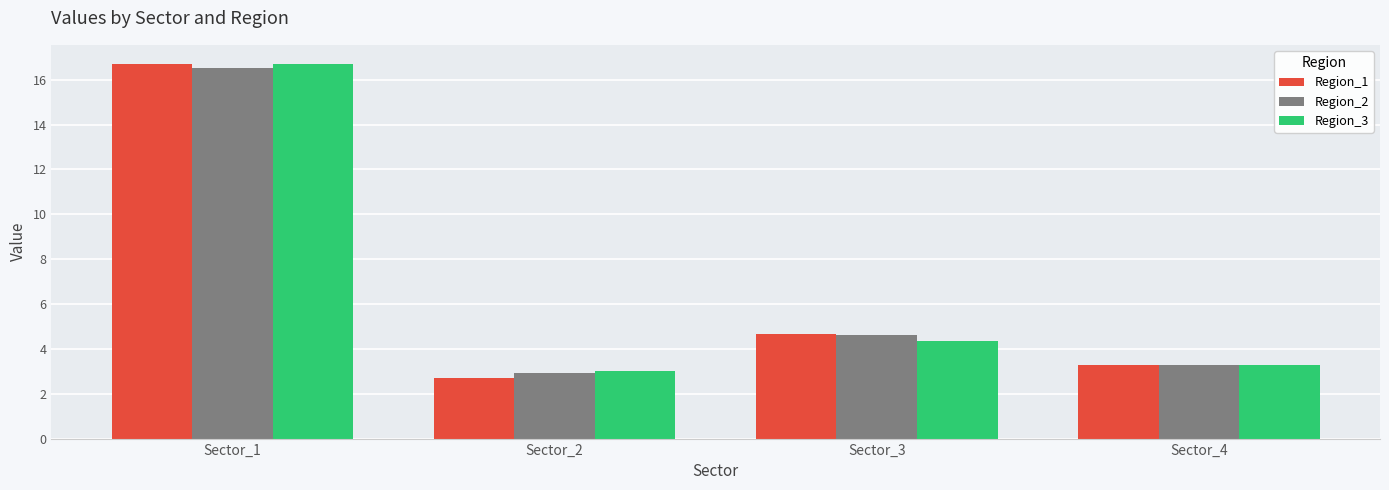

What is the highest value of the Region_1 series?

16.7